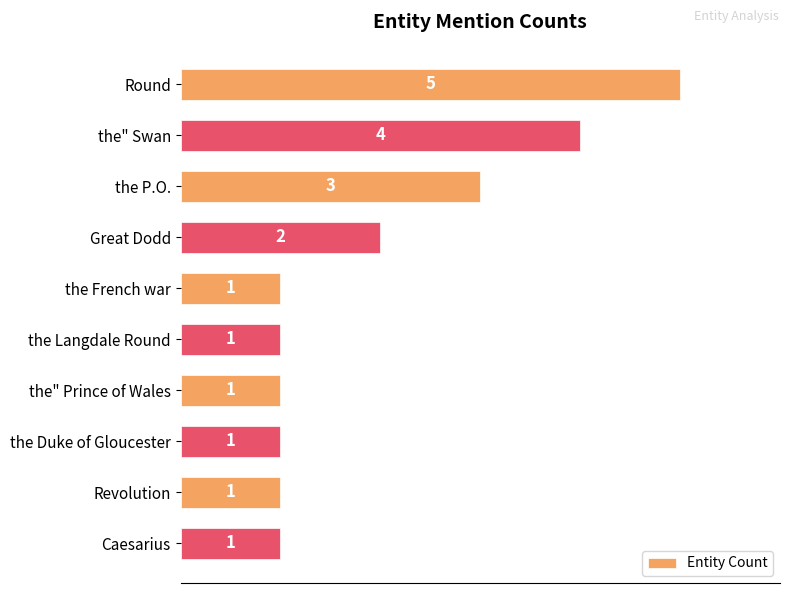

Approximately how many times larger is the value at Round compared to Revolution?

5.0